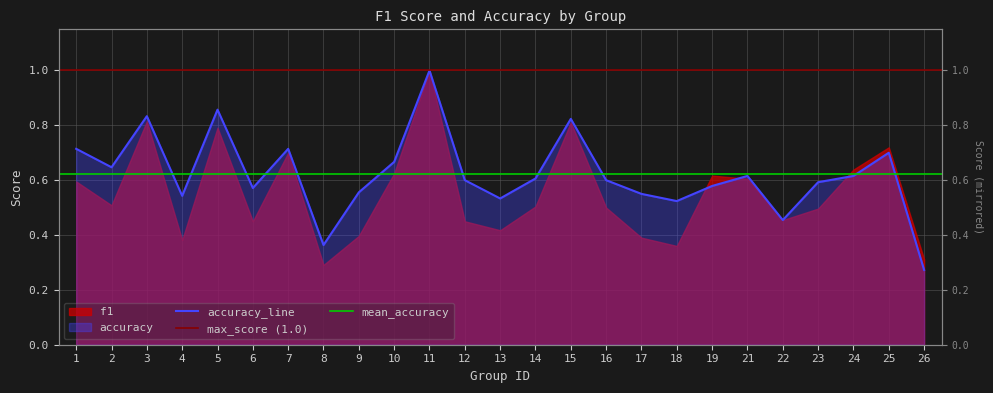

What is the value of the 3rd point from the left?

0.8